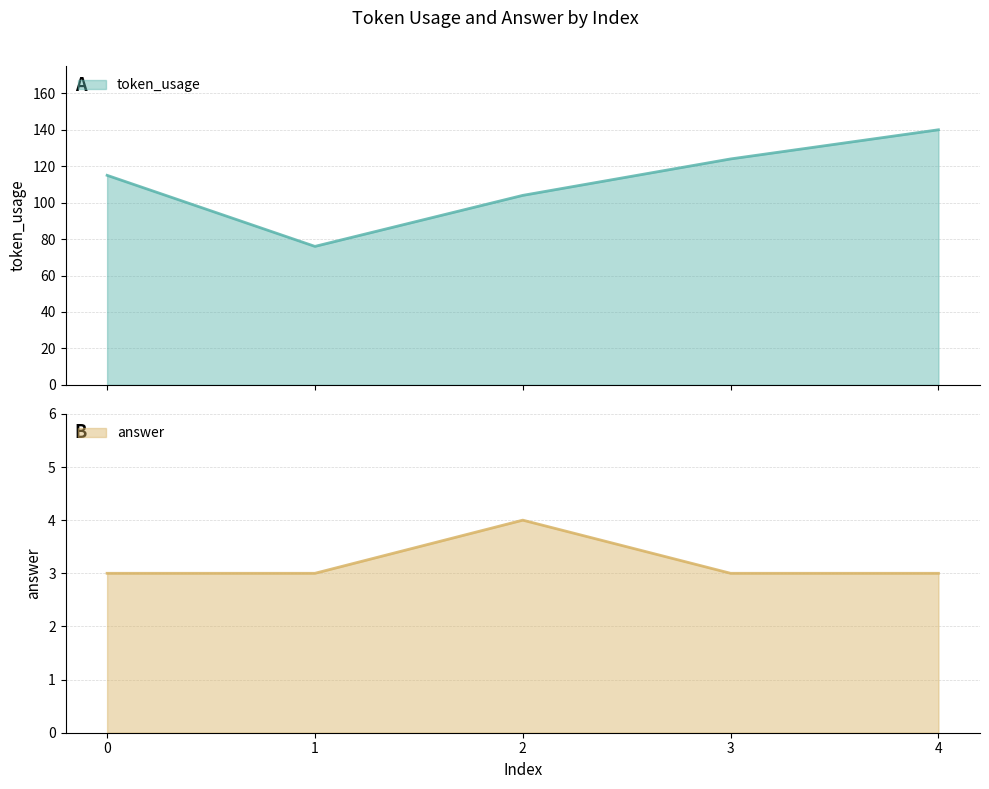

How many lines are shown in the chart?

2